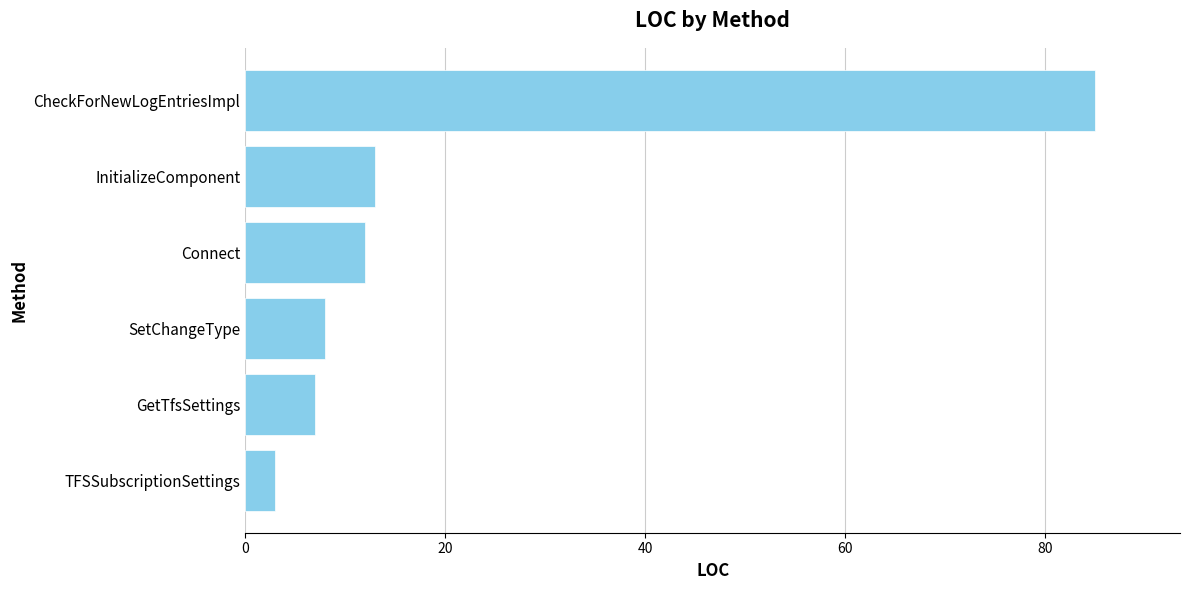

Between GetTfsSettings and CheckForNewLogEntriesImpl, which is larger?

CheckForNewLogEntriesImpl